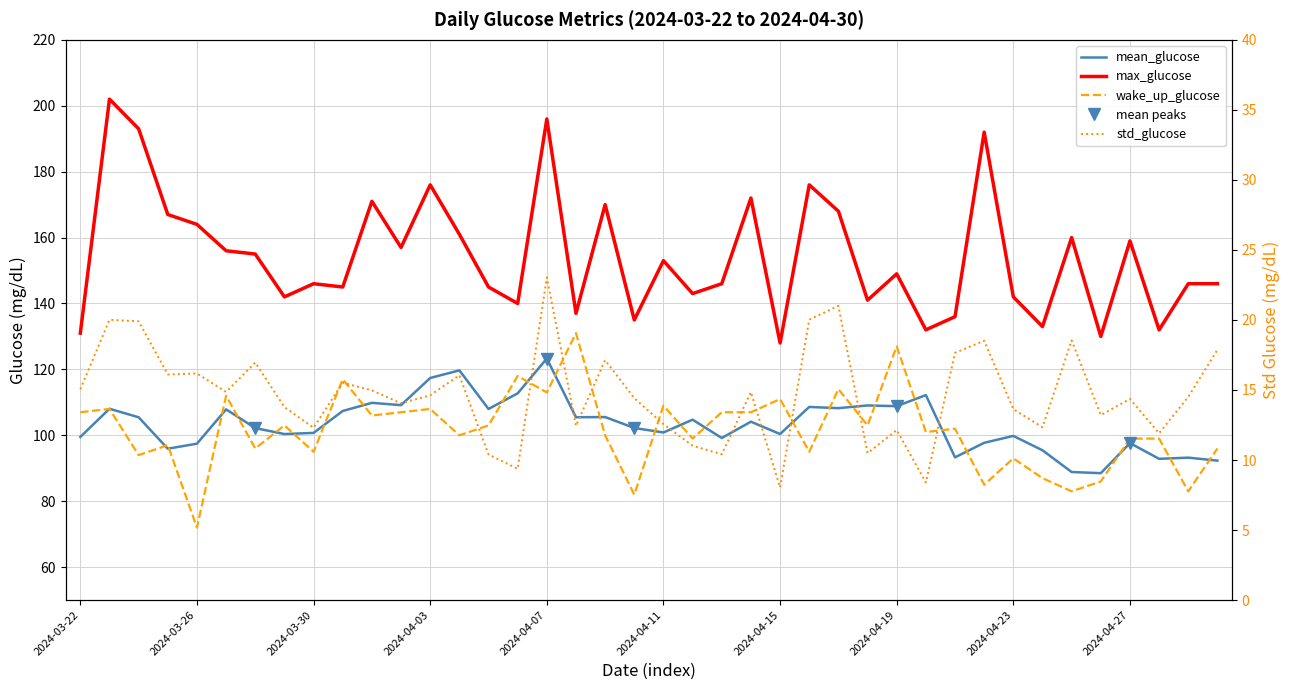

True or false: std_glucose and wake_up_glucose cross at least once.

False